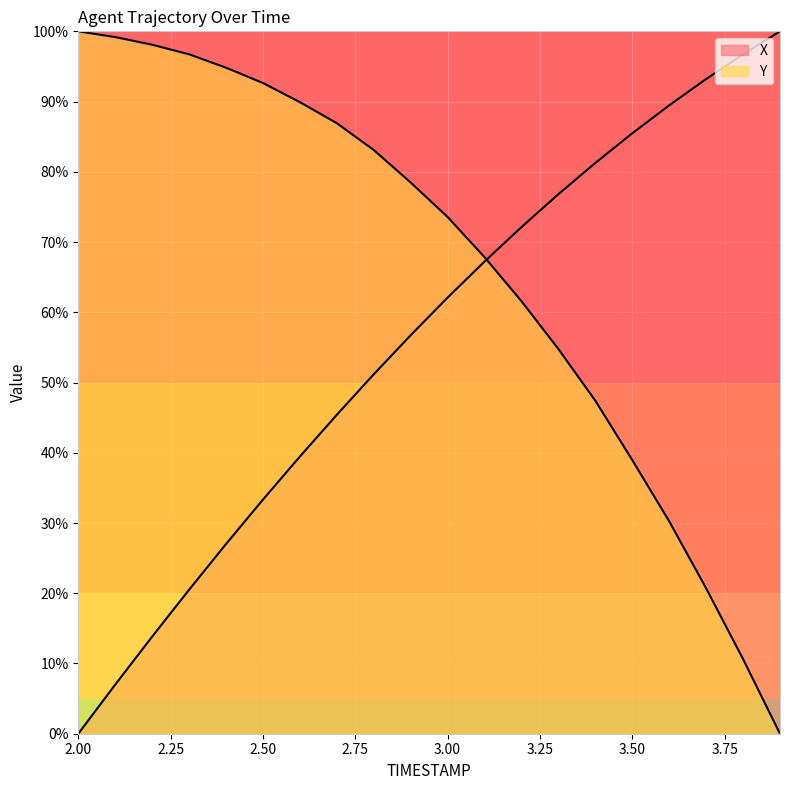

Does the chart display data point markers on the line(s)?

No